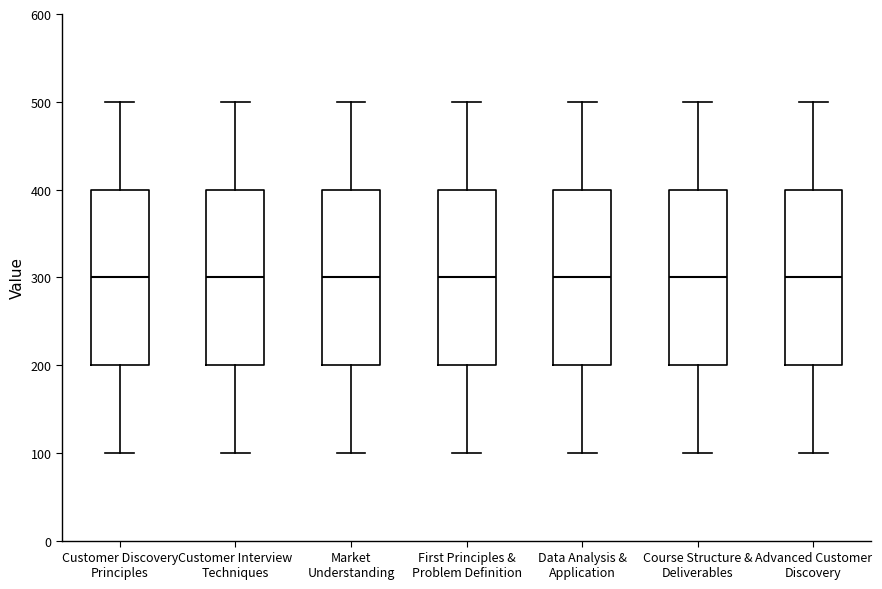

Where is the upper edge of the box for Advanced Customer Discovery on the y-axis? The values are not printed on the chart, so give them approximately, as read against the axis.

400